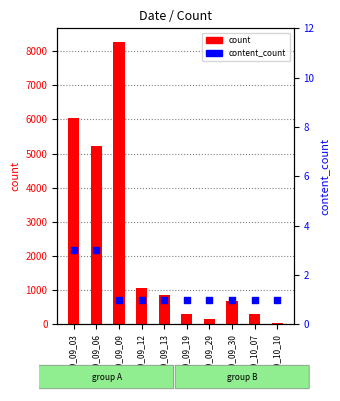

At which category is the sum across all series the highest?

2019_09_09